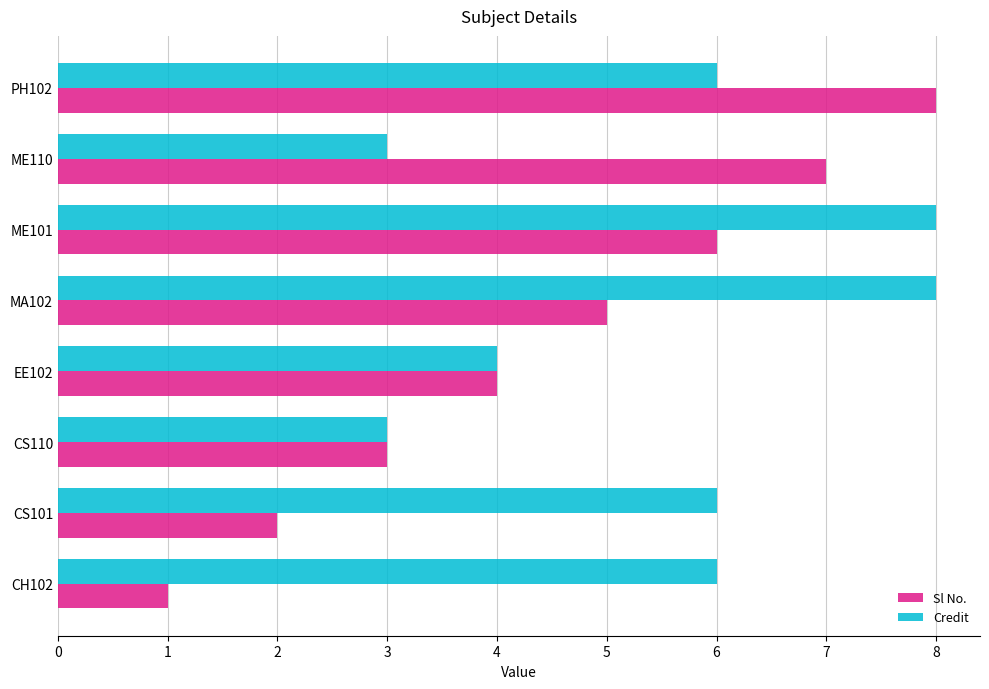

Is the value of Credit at CS101 greater than the value of Sl No. at EE102?

Yes